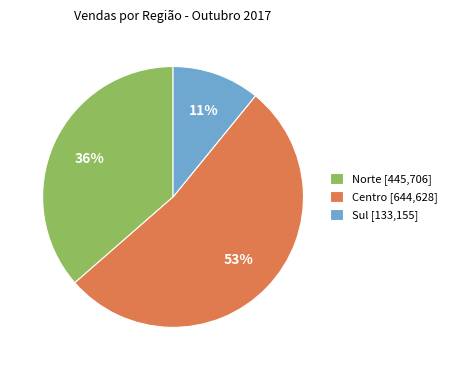

Which slice represents more than half of the pie?

Centro [644,628]